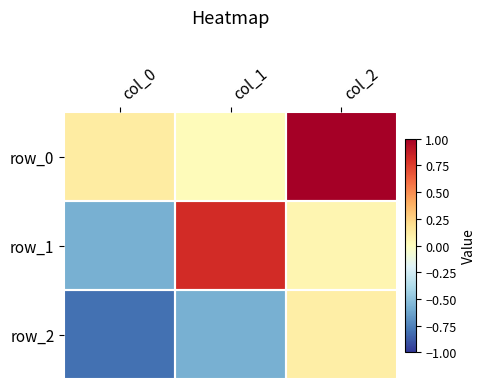

Reading left to right, list all the values displayed in this chart.

row_0: col_0=0.1	col_1=0.0	col_2=1.0
row_1: col_0=-0.6	col_1=0.8	col_2=0.1
row_2: col_0=-0.8	col_1=-0.6	col_2=0.1